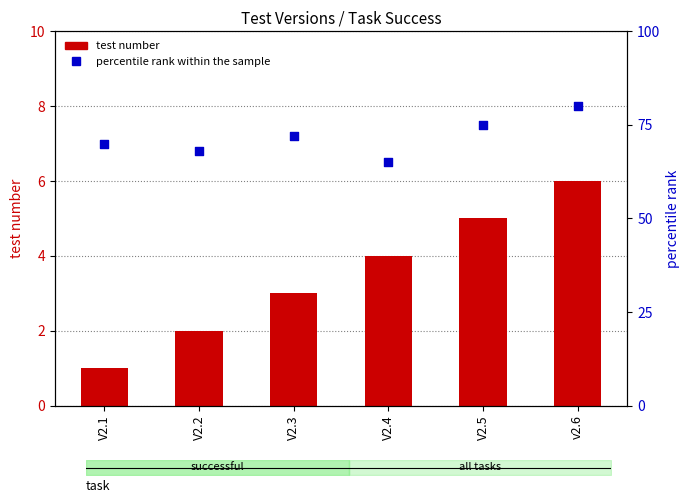

Which series has the largest total across all categories?

percentile rank within the sample